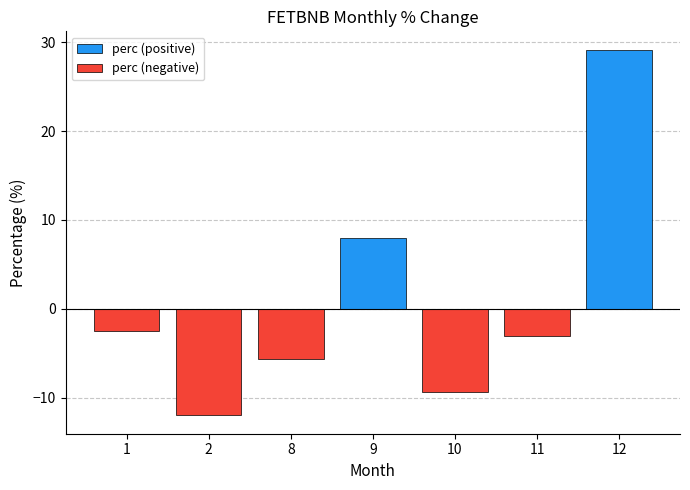

Reading left to right, extract all data points from this chart.

perc (positive): 1=0.0	2=0.0	8=0.0	9=8.0	10=0.0	11=0.0	12=29.2
perc (negative): 1=-2.5	2=-12.0	8=-5.6	9=0.0	10=-9.3	11=-3.0	12=0.0